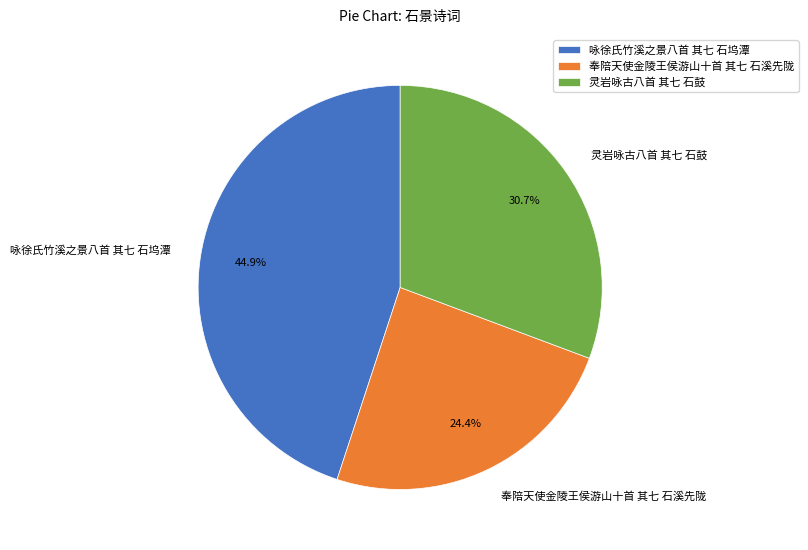

What percentage is the 奉陪天使金陵王侯游山十首 其七 石溪先陇 slice, to the nearest percent?

24%